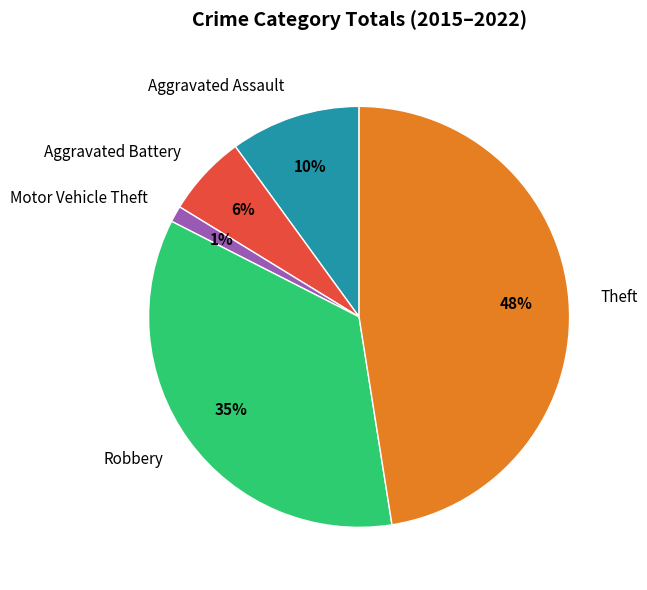

Which has a higher value, Motor Vehicle Theft or Aggravated Battery?

Aggravated Battery